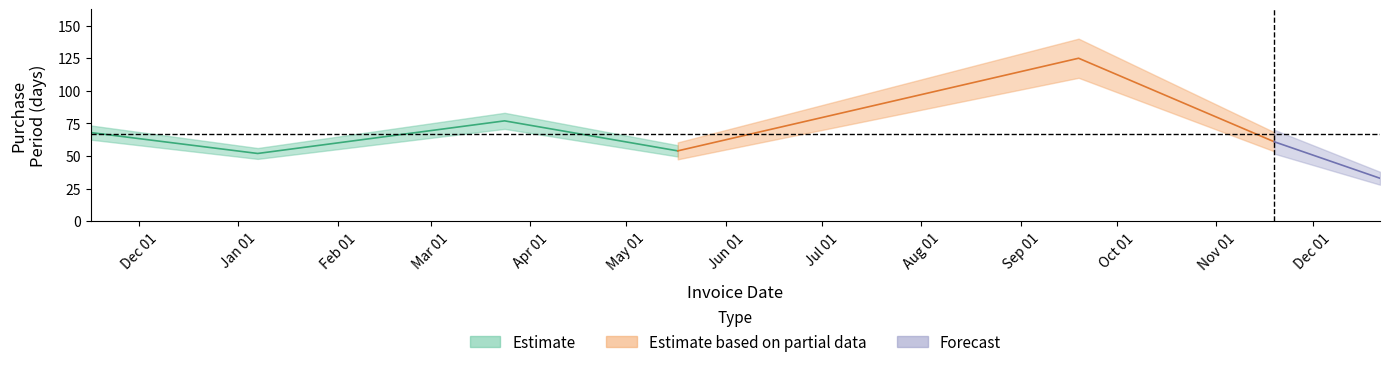

How many interior local valleys (lower than both neighbors) does the data have?

2